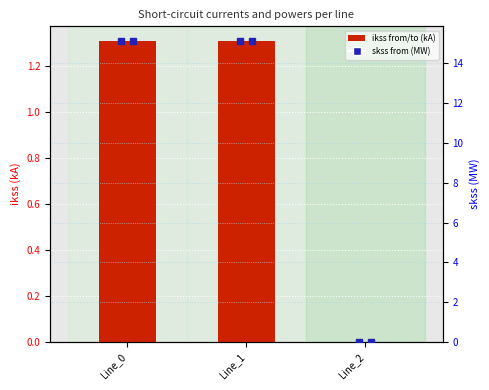

What is the value of the pf_ikss_b_from_ka bar at the 2nd from the left?

1.3